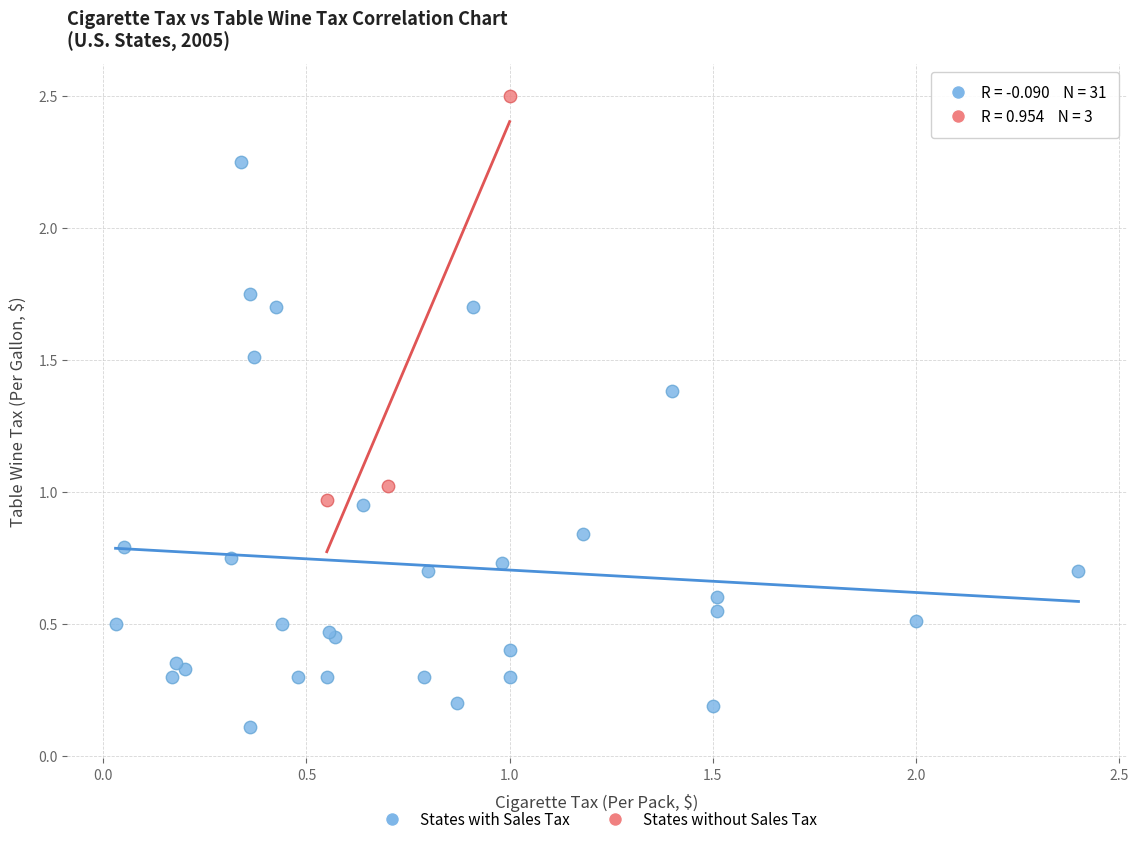

Which series contains the lowest Y value?

States with Sales Tax